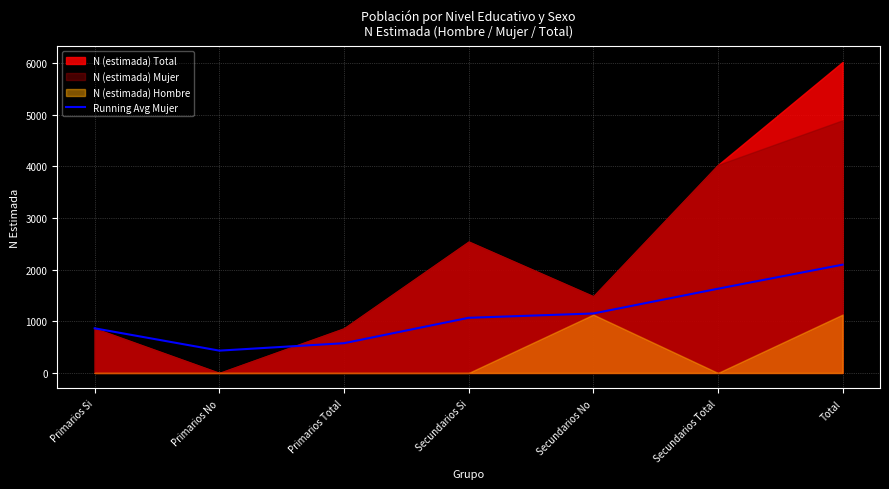

What is the minimum value for Running Avg Mujer?

432.0